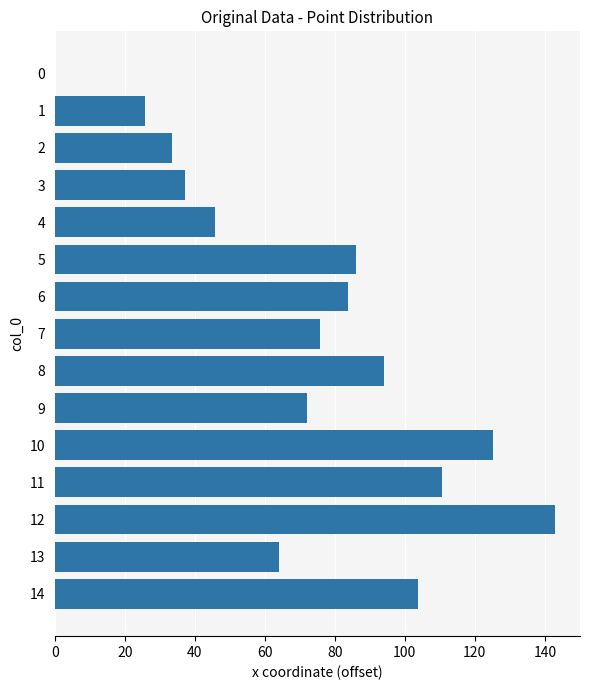

Reading top to bottom, what are all the values shown in this chart?

0=0.0	1=25.8	2=33.6	3=37.2	4=45.9	5=86.2	6=83.7	7=75.7	8=94.1	9=72.2	10=125.2	11=110.5	12=142.9	13=64.2	14=103.7